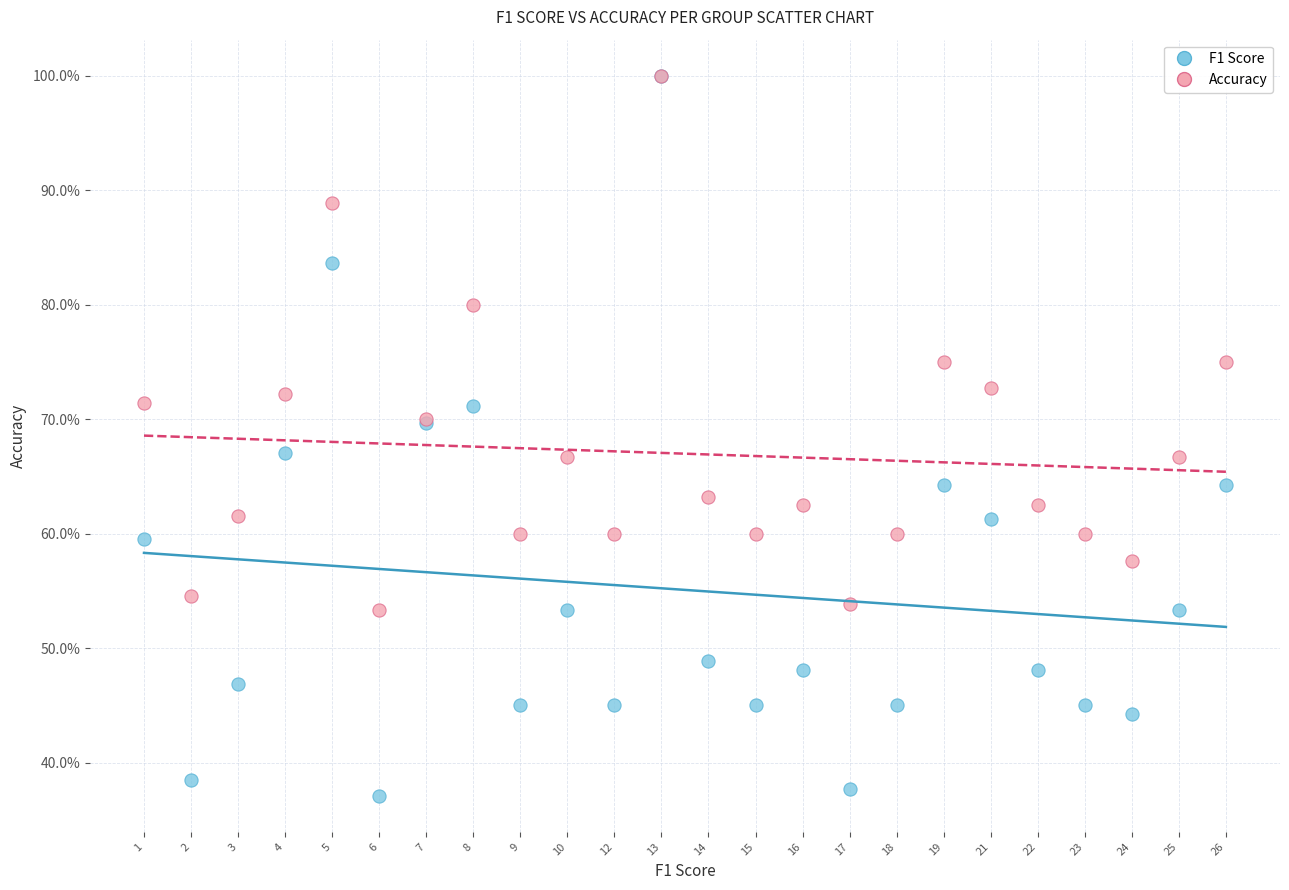

What are all the series names shown in the legend?

F1 Score, Accuracy